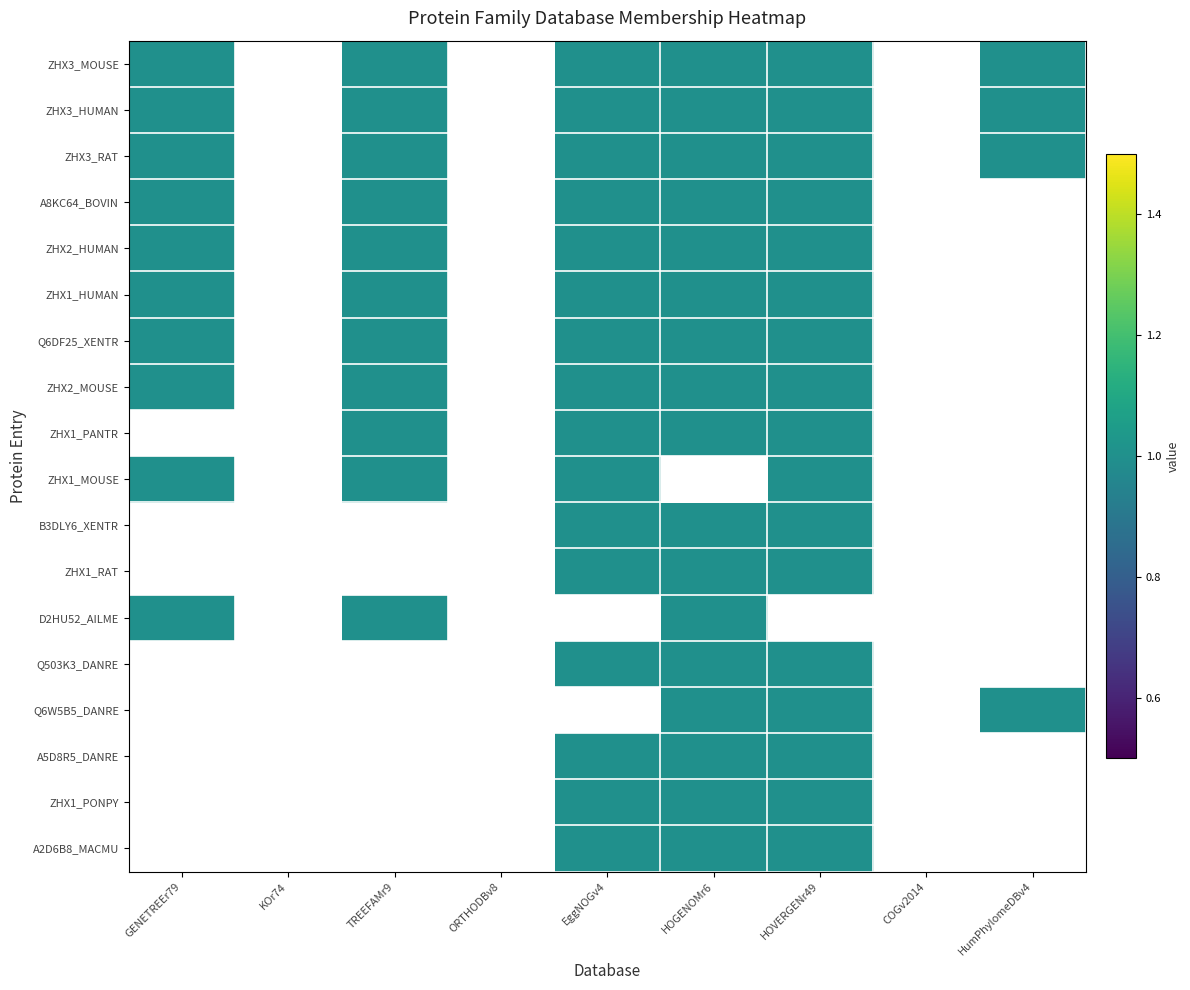

Where is ZHX1_RAT nearest to the value 0?

GENETREEr79